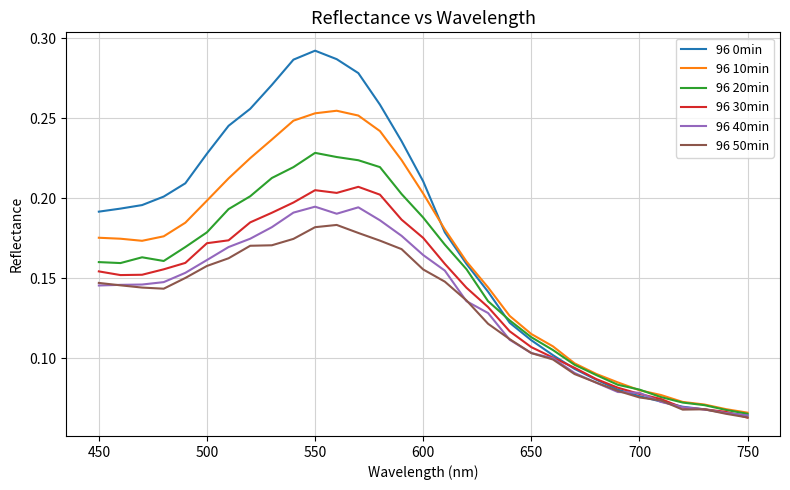

Which series has the largest range (max minus min)?

96 0min